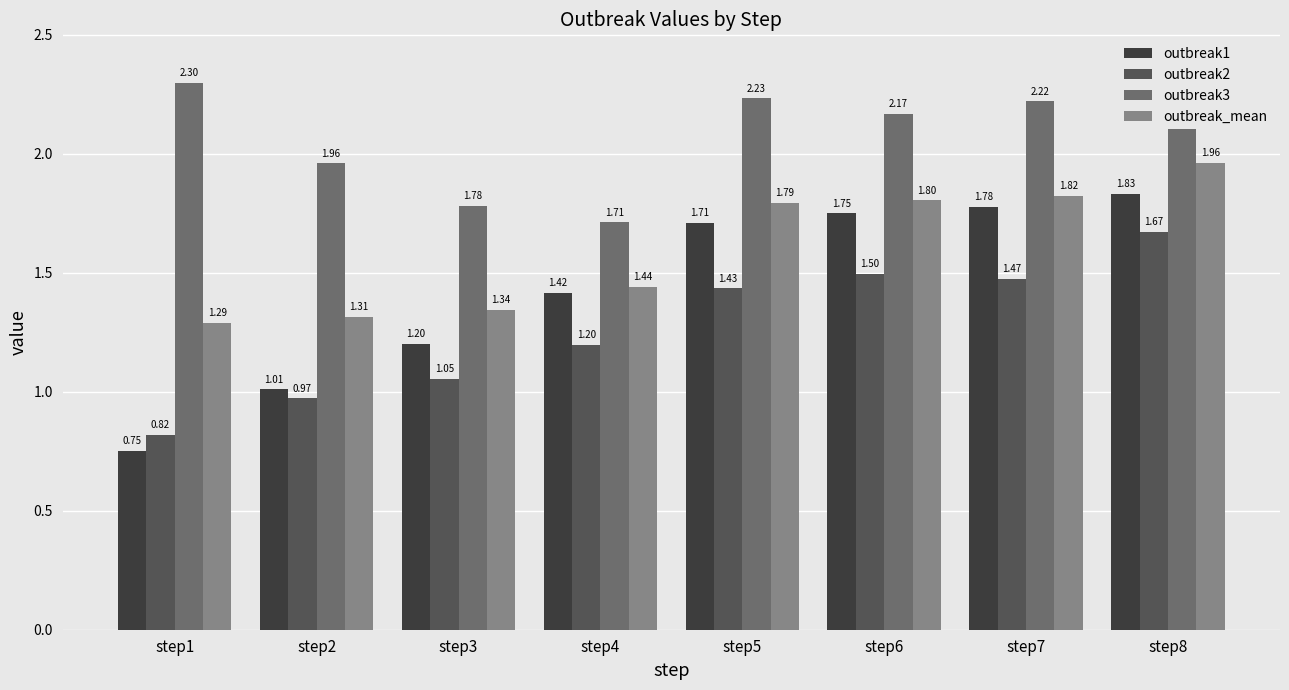

What is the approximate value of outbreak1 at step8?

1.8